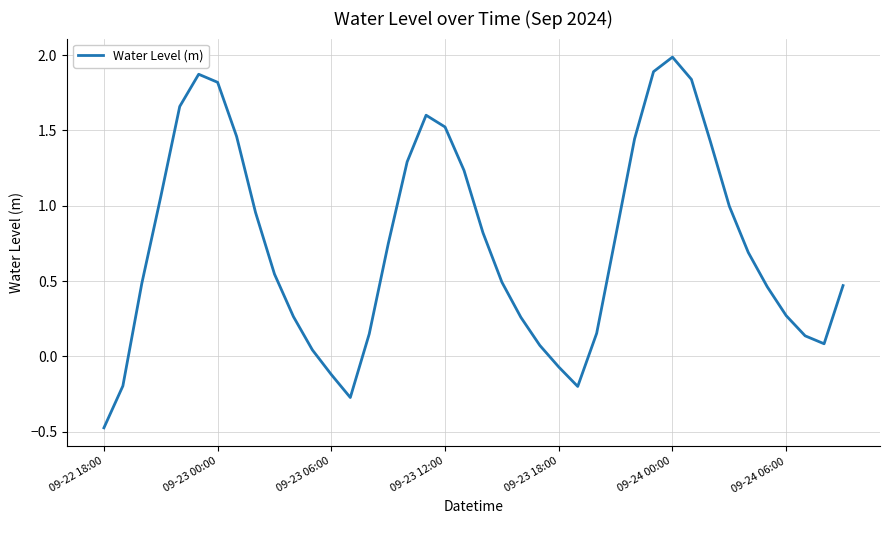

What is the difference between the maximum and second lowest values?

2.3